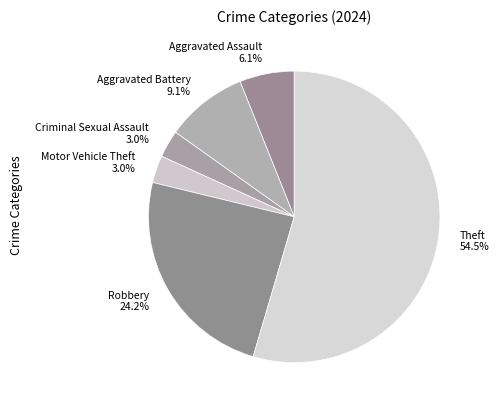

Which category has the biggest portion of the pie?

Theft 54.5%